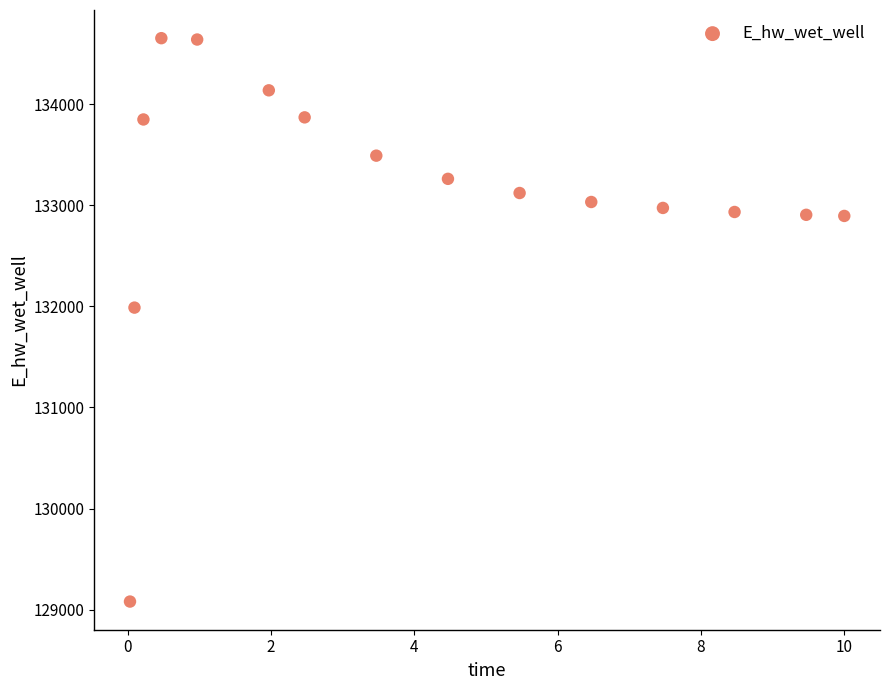

What Y value in the scatter plot is closest to 131866?

131987.3